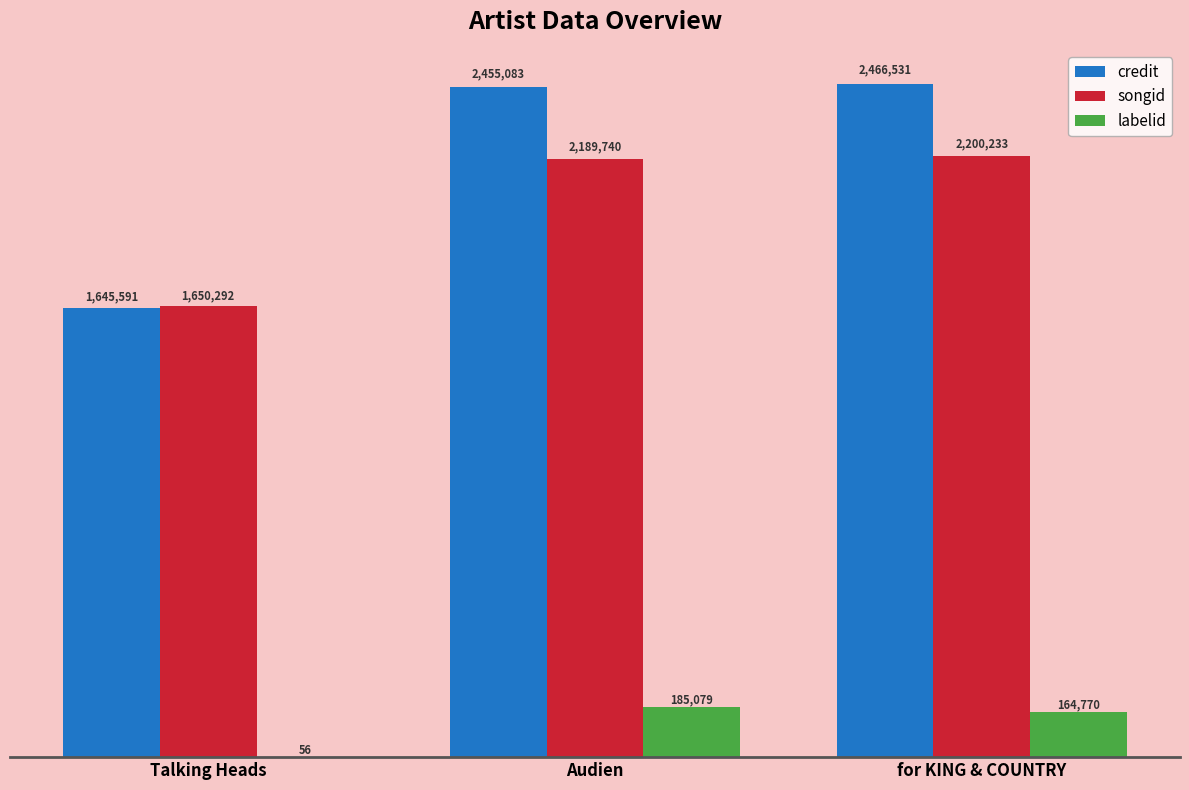

Does the chart contain stacked bars?

No